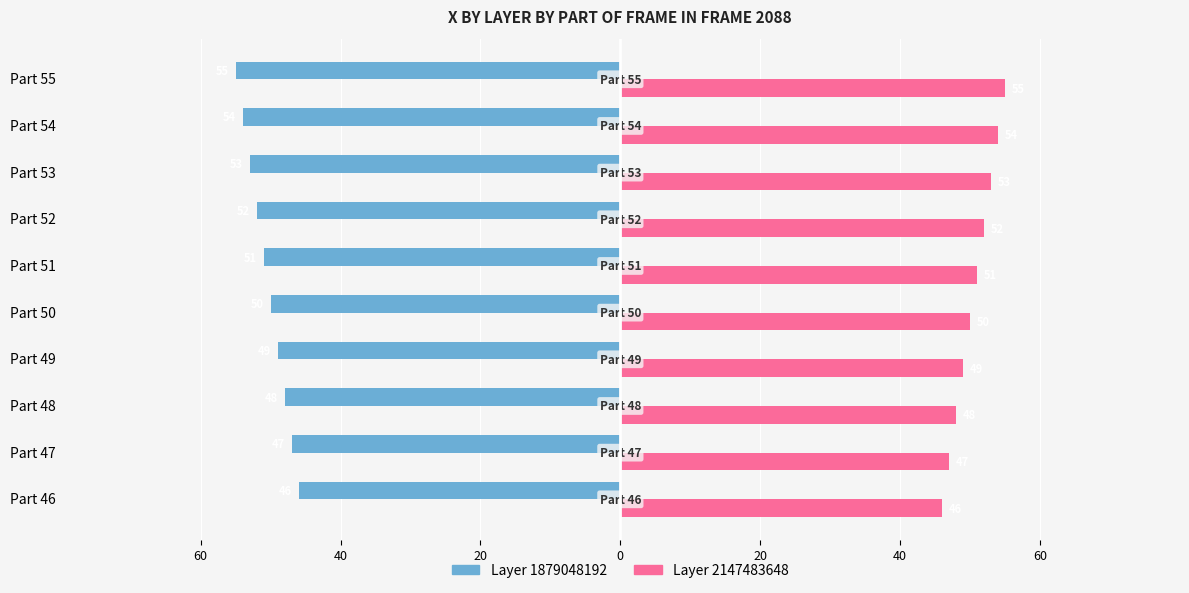

What is the value of the Layer 2147483648 (X) bar at the 2nd from the left?

47